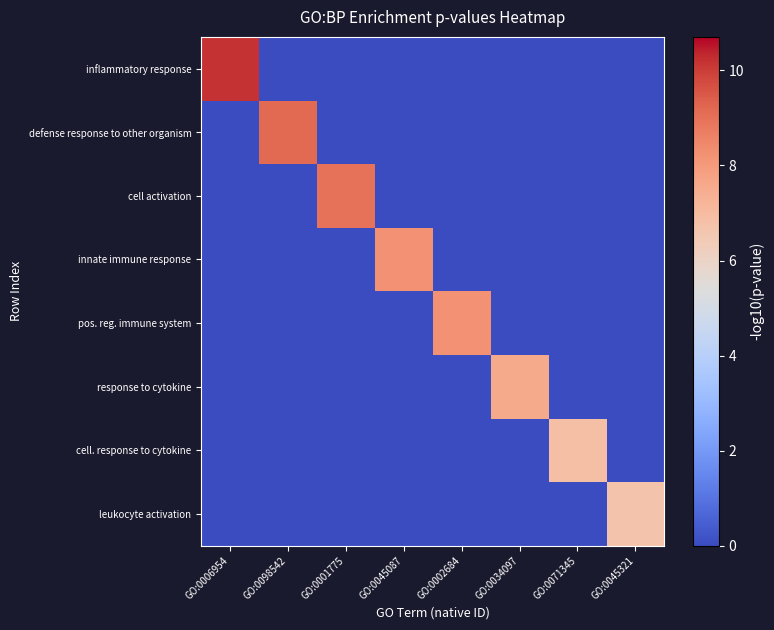

How many data points does each series have?

8